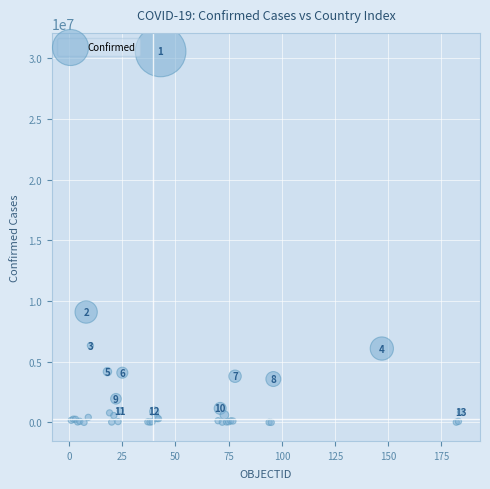

What Y value in the scatter plot is closest to 15290829?

9101319